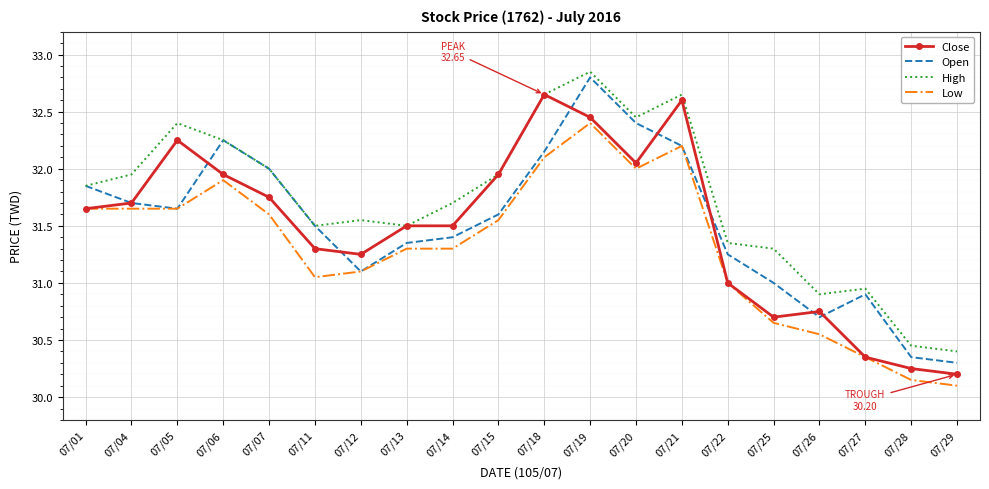

What is the spread (max minus min) of values at 07/07?

0.4